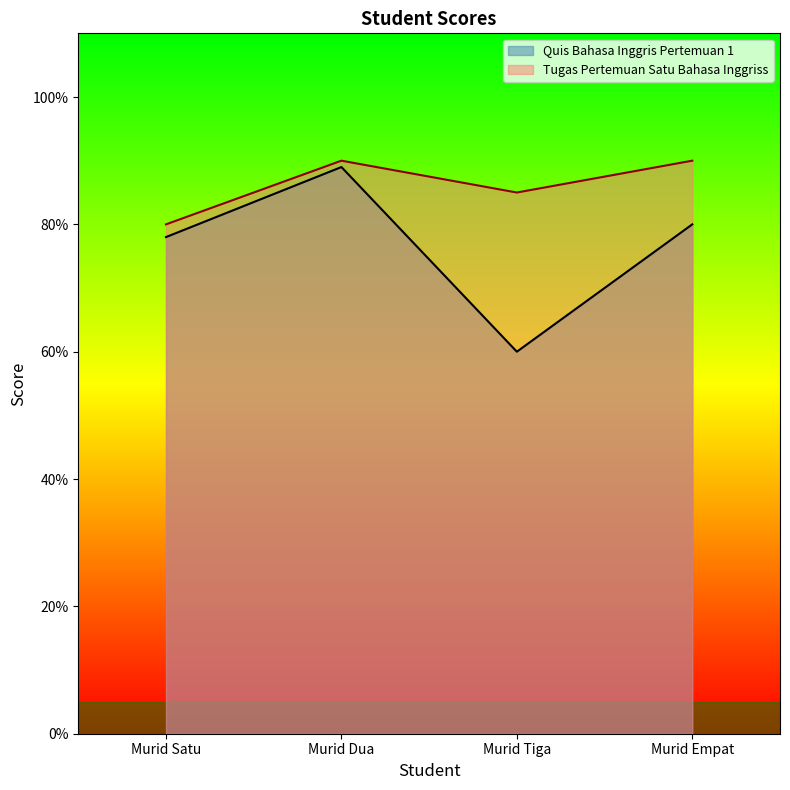

What is the total value across all series at Murid Empat?

170